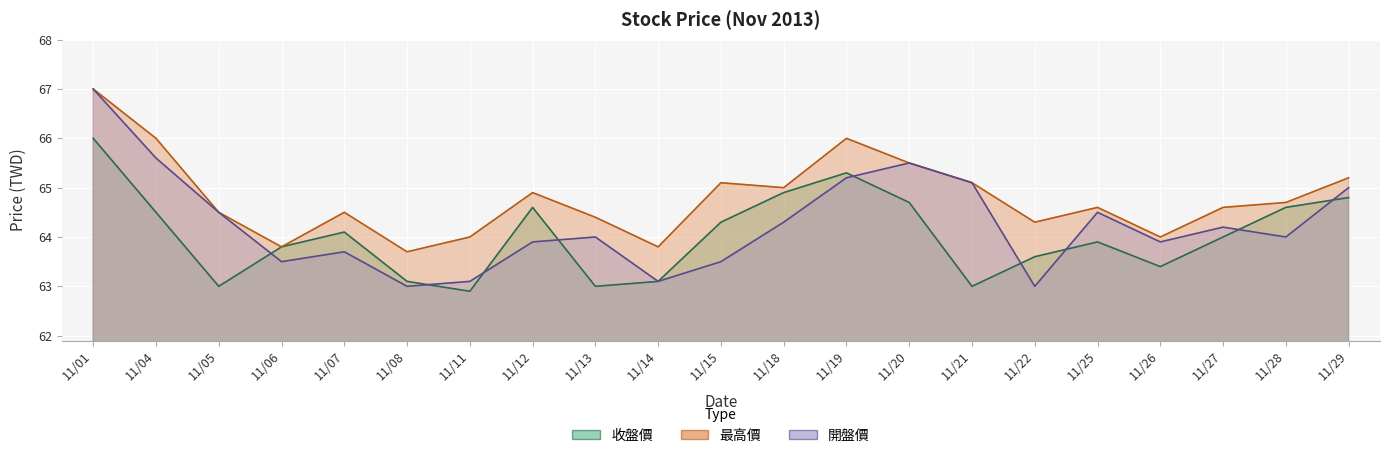

True or false: 最高價 has a value of 111.9 at 11/22.

False